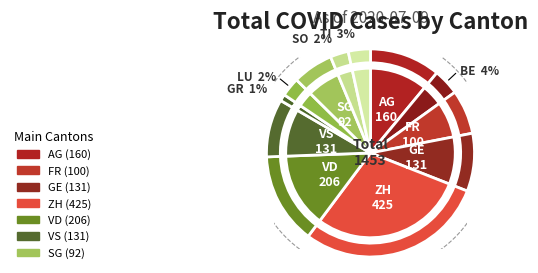

The GE slice represents 1% of the pie. True or false?

False